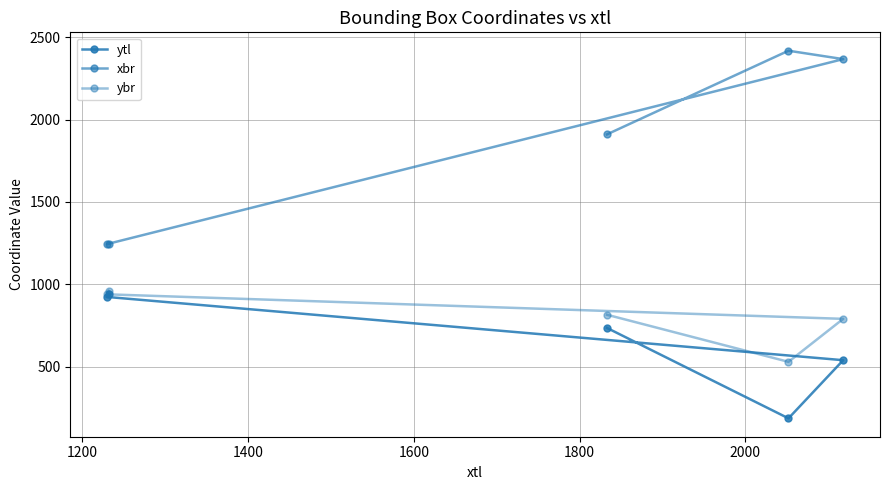

What are all the series names shown in the legend?

ytl, xbr, ybr